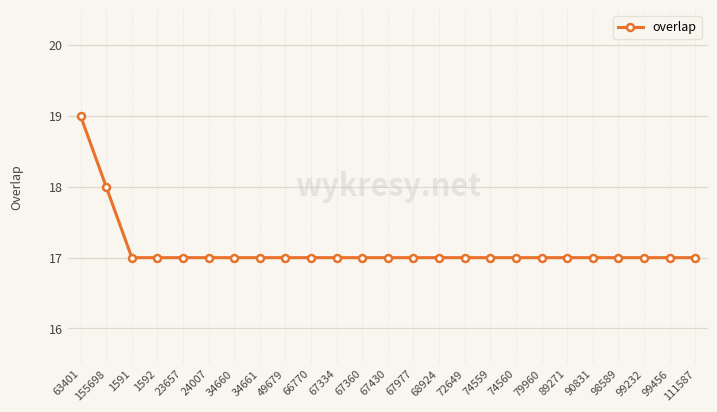

What is the minimum value shown in the chart?

17